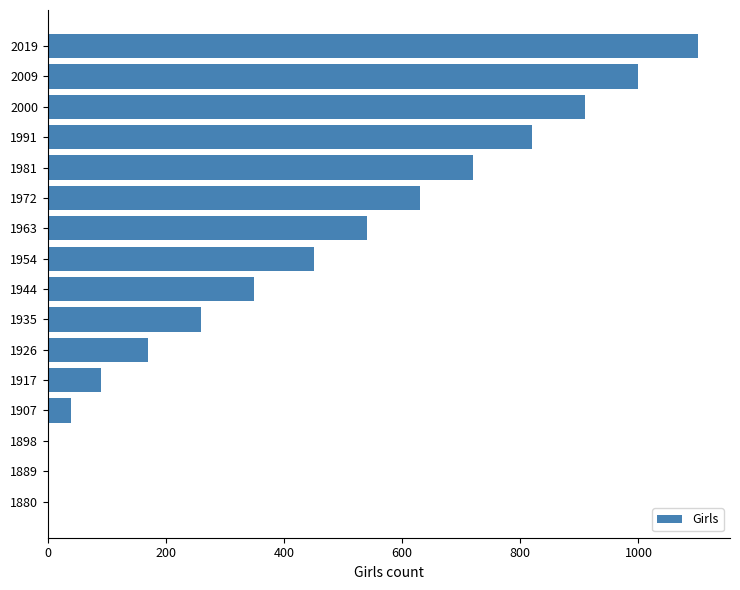

Reading bottom to top, extract all data points from this chart.

1880=0	1889=0	1898=0	1907=40	1917=90	1926=170	1935=260	1944=350	1954=450	1963=540	1972=630	1981=720	1991=820	2000=910	2009=1000	2019=1100